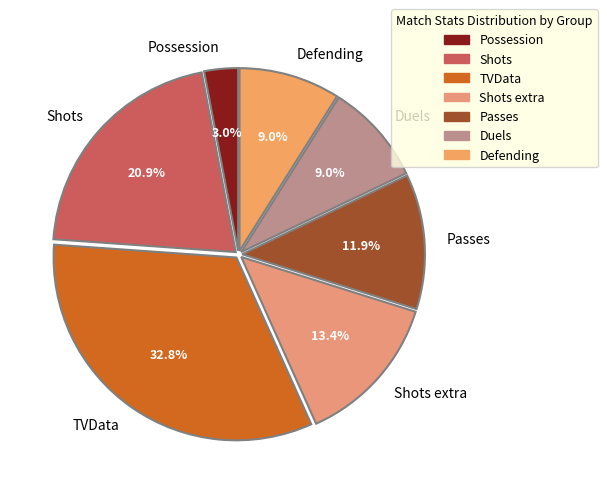

Does TVData represent more than half of the total?

No